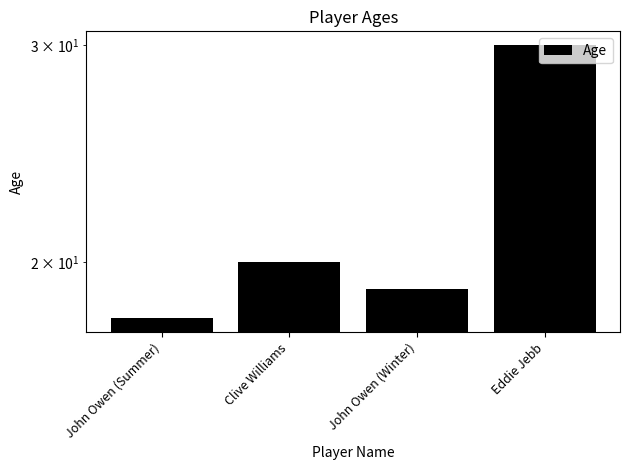

The chart shows a value of 10 at Eddie Jebb. True or false?

False